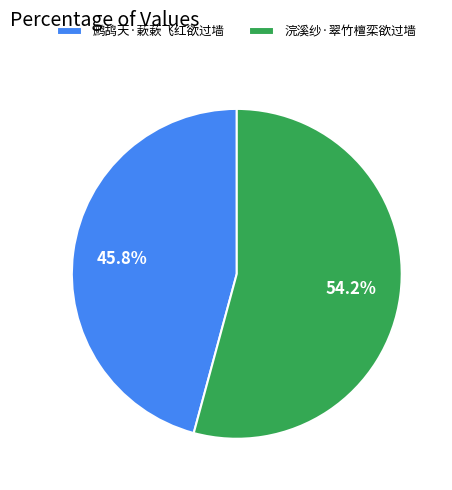

Which slice is the smallest?

鹧鸪天·蔌蔌飞红欲过墙